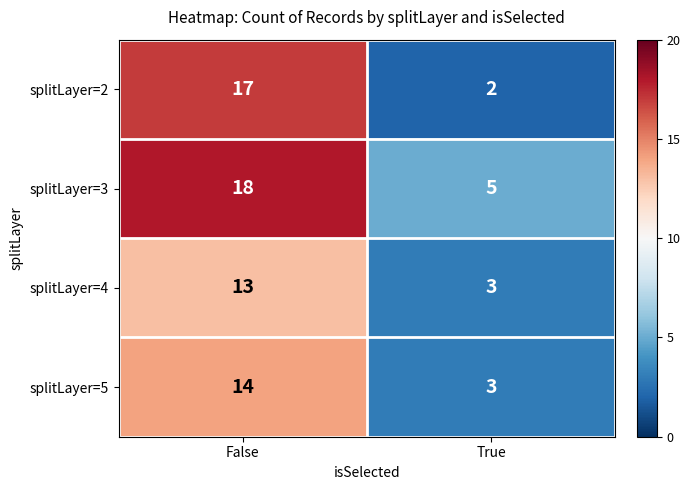

What is the difference between the maximum and minimum values in the splitLayer=2 series?

15